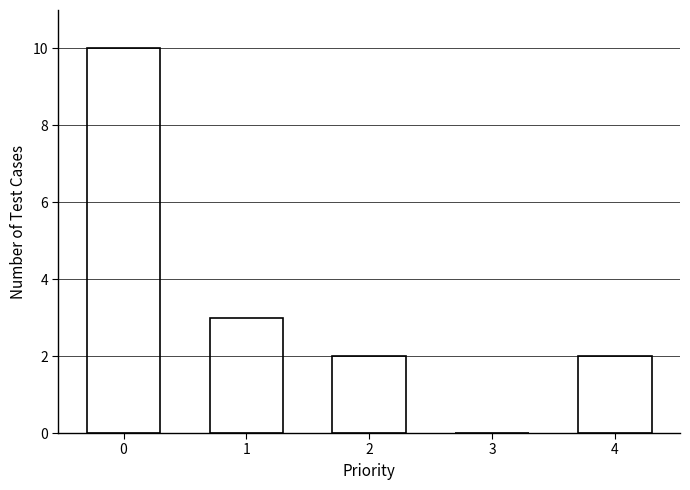

Reading left to right, transcribe all the data shown in this chart.

0=10	1=3	2=2	3=0	4=2